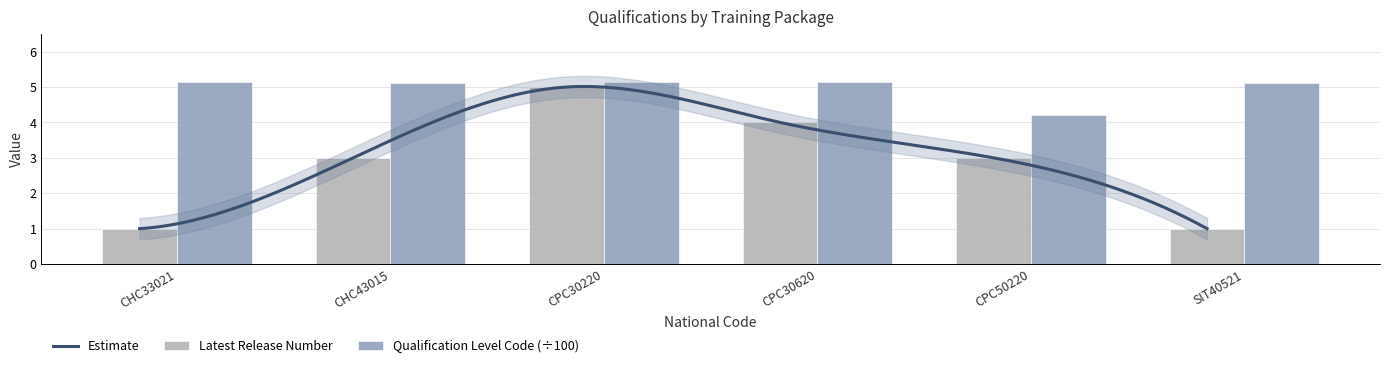

What is the sum of all Qualification Level Code values?

29.9